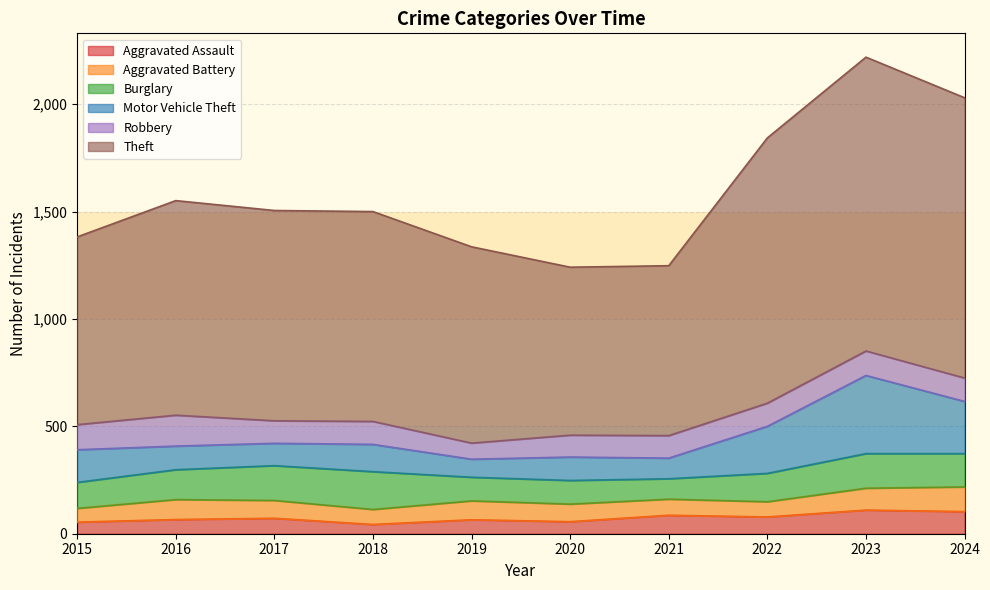

Which series has the largest total across all categories?

Theft